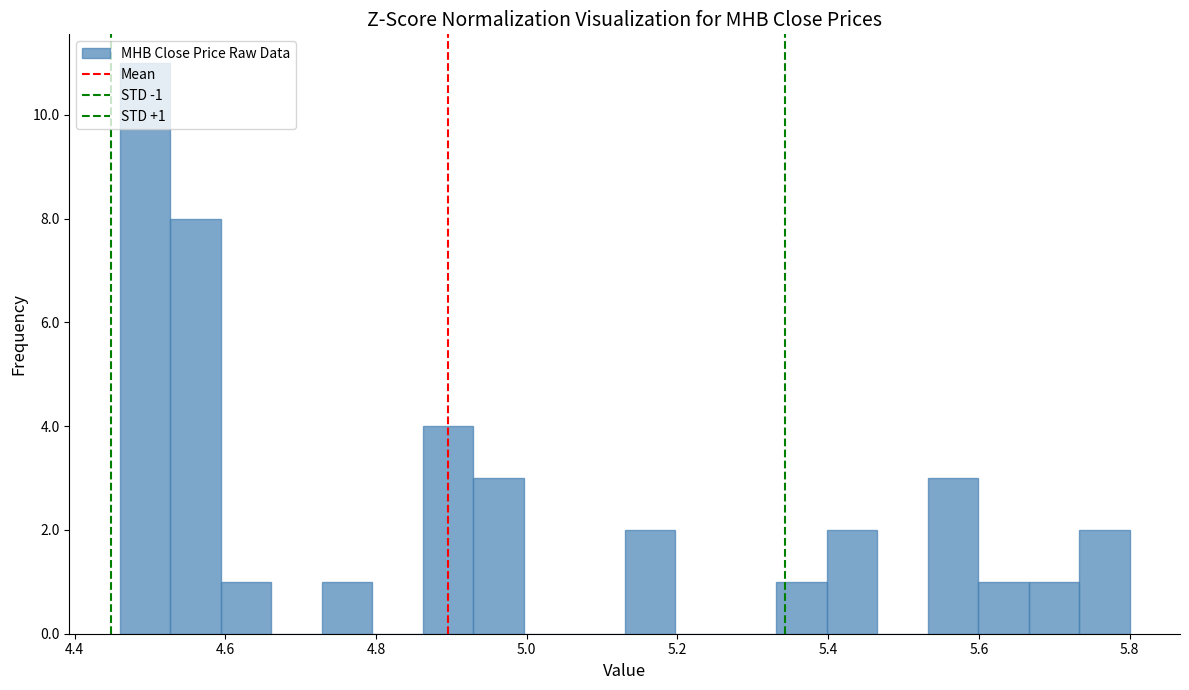

Read against the x-axis, roughly where is the centre of the tallest bar?

4.50